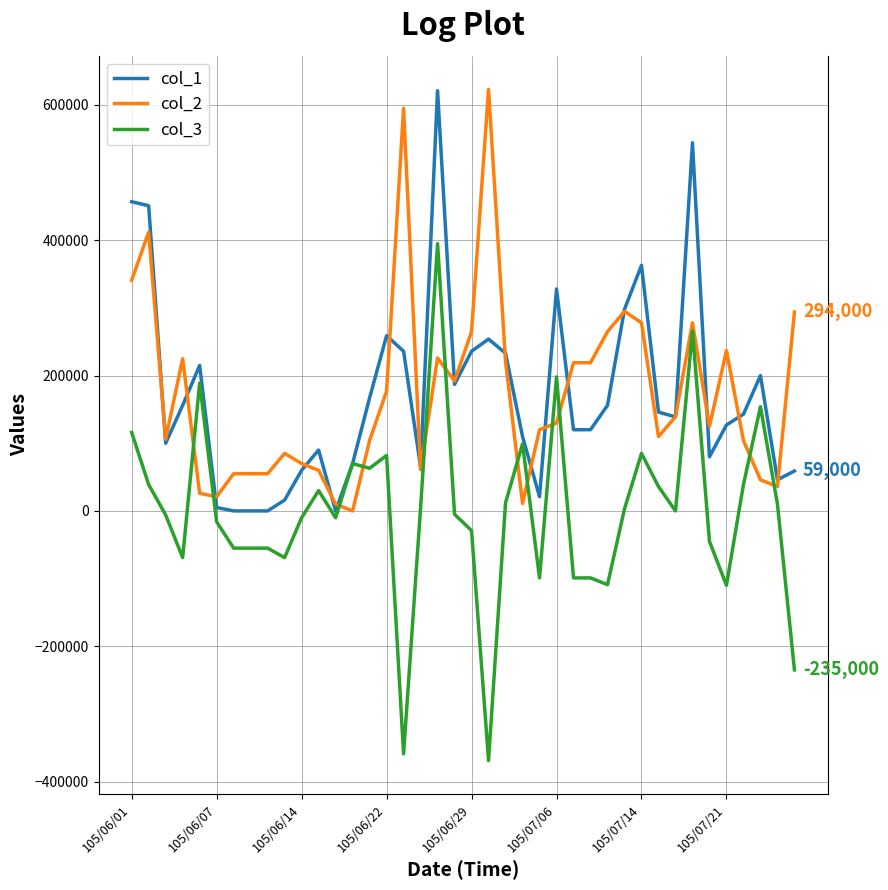

Does the chart display data point markers on the line(s)?

No